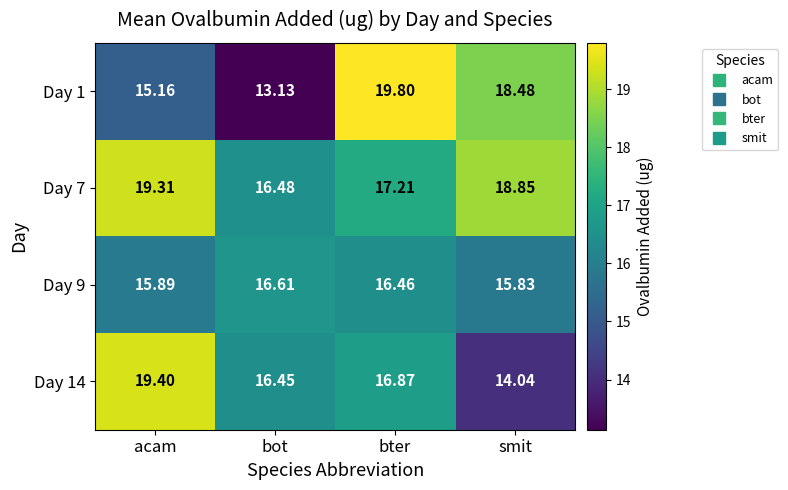

At bter, list the series in order from smallest to largest.

Day 9, Day 14, Day 7, Day 1